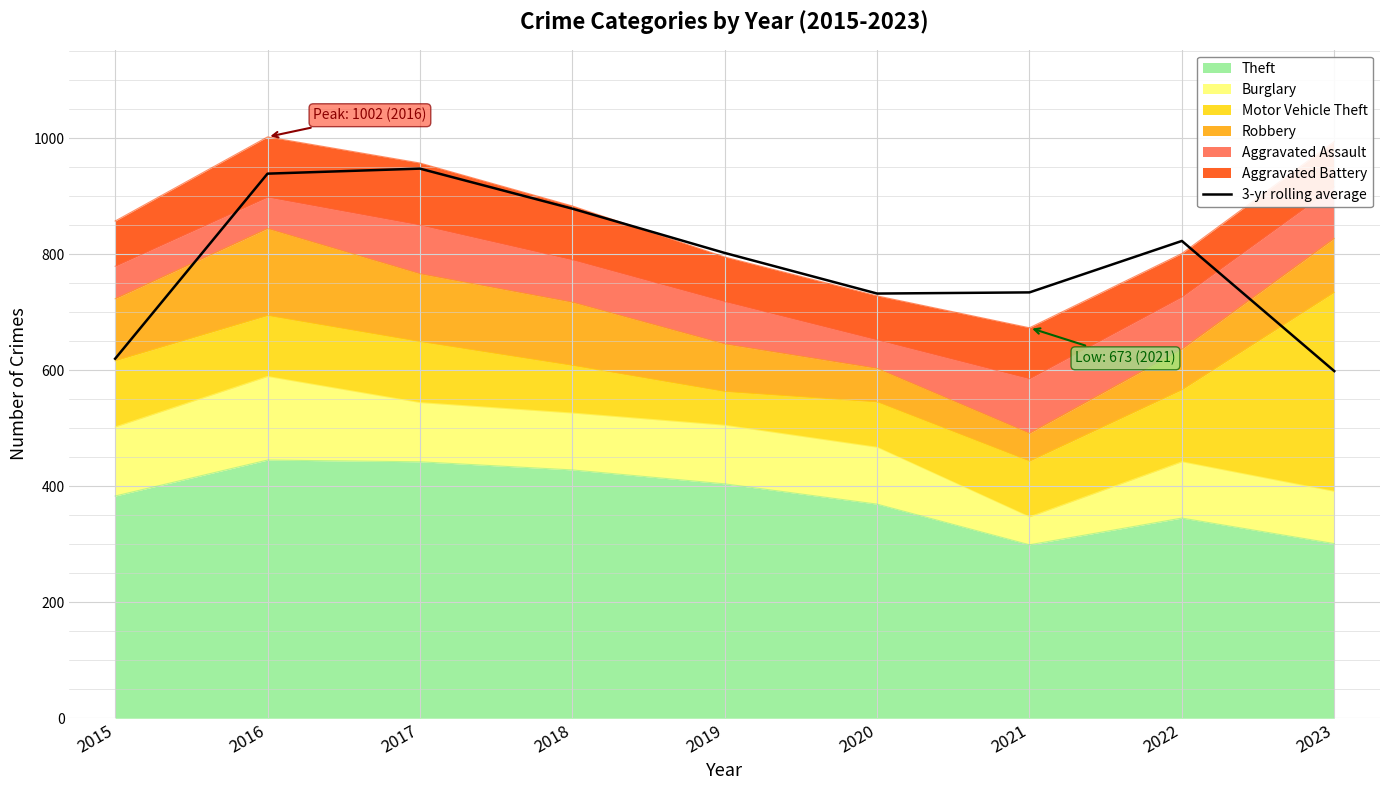

How many interior local valleys (lower than both neighbors) does the data have?

1